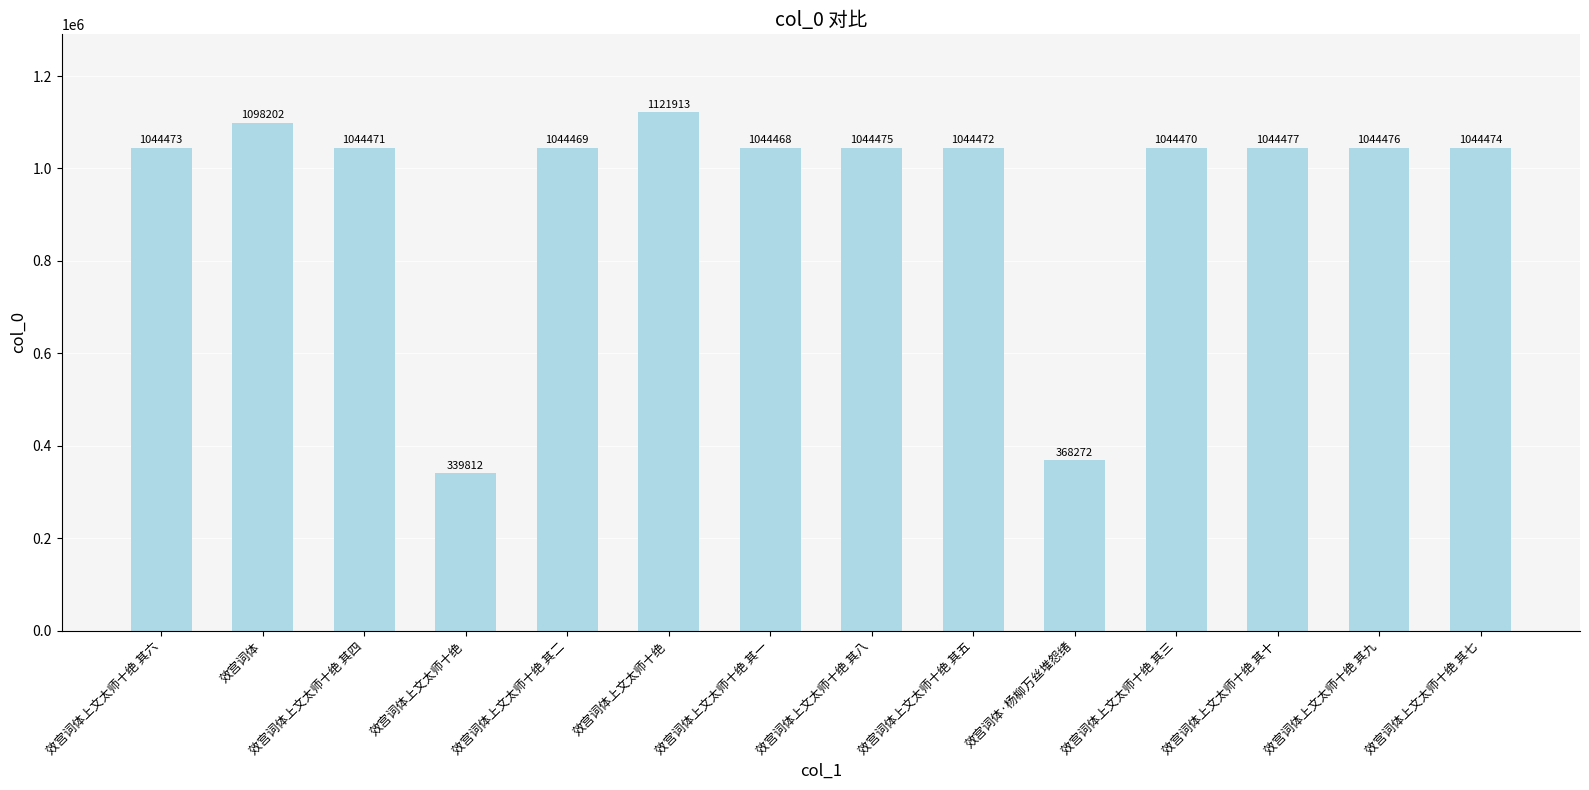

What is the ratio of the value at 效宫词体上文太师十绝 其二 to the value at 效宫词体上文太师十绝?

0.9